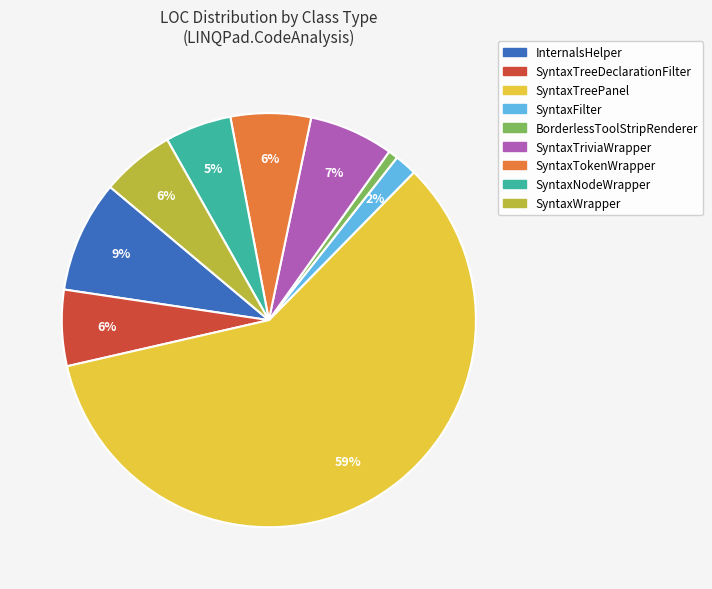

Which slice is the smallest?

BorderlessToolStripRenderer